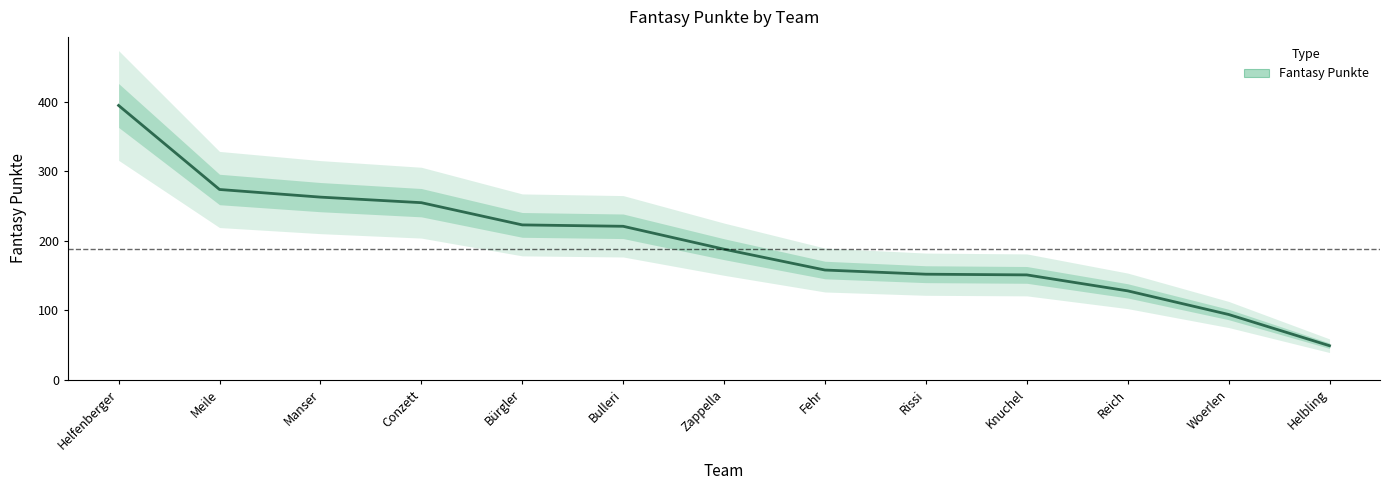

What is the value of the 13th point from the left?

49